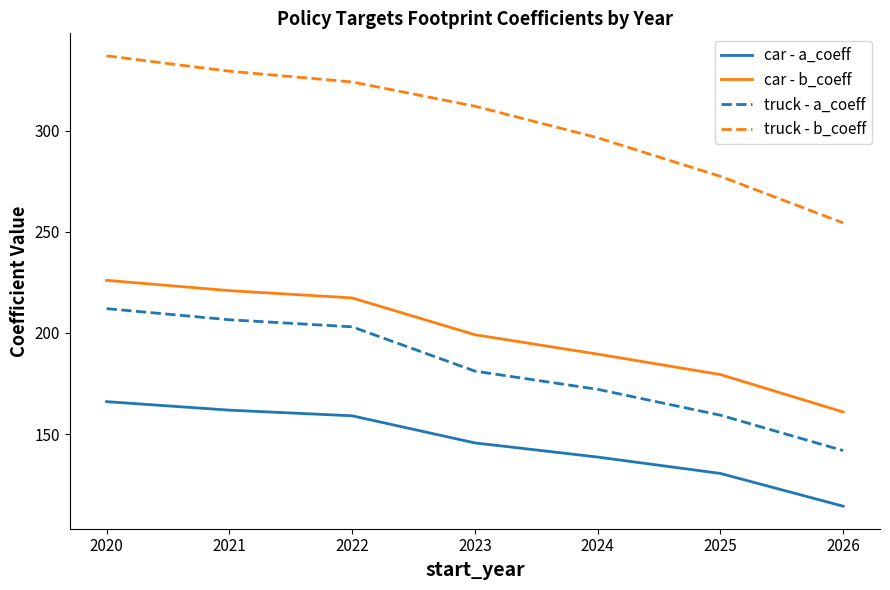

What is the spread (max minus min) of values at 2021?

167.6